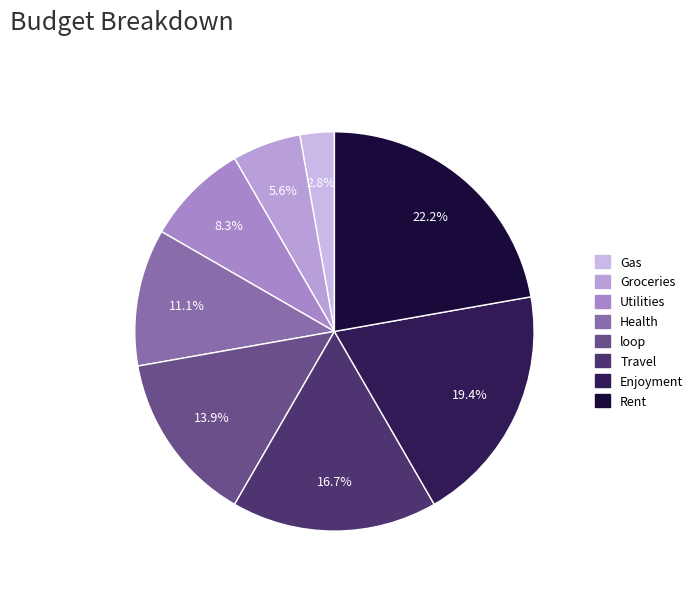

To the nearest percent, what is the difference between the largest and smallest slice percentages?

19%